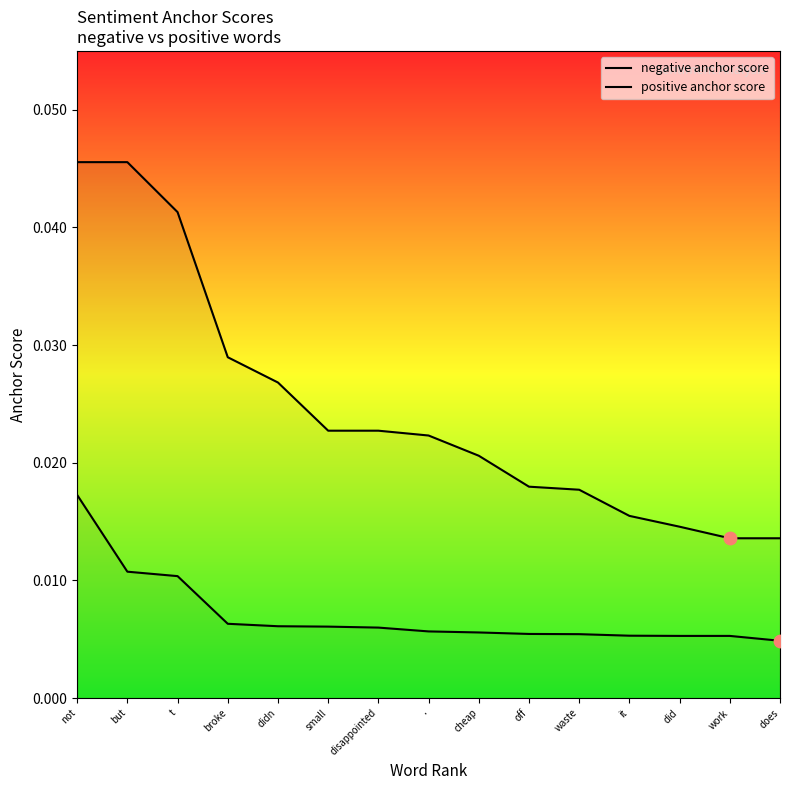

Is the value of negative anchor score at work greater than the value of positive anchor score at t?

No